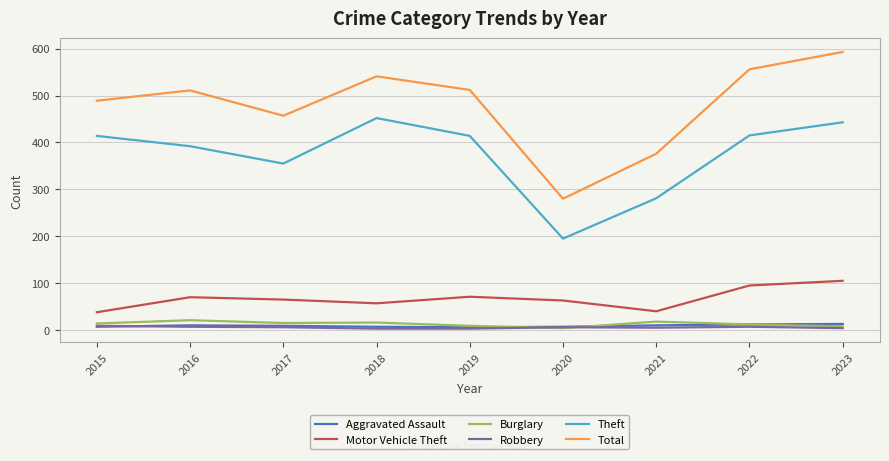

Which category has the highest value across all series?

2023